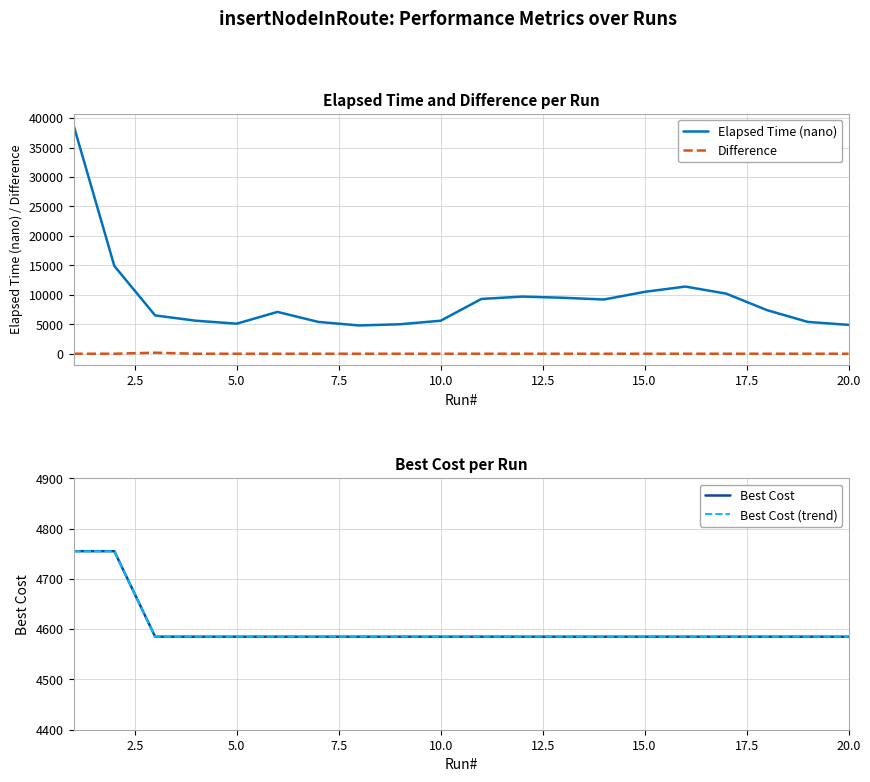

Is it true that Best Cost (trend) equals 6863 at 2.5?

False